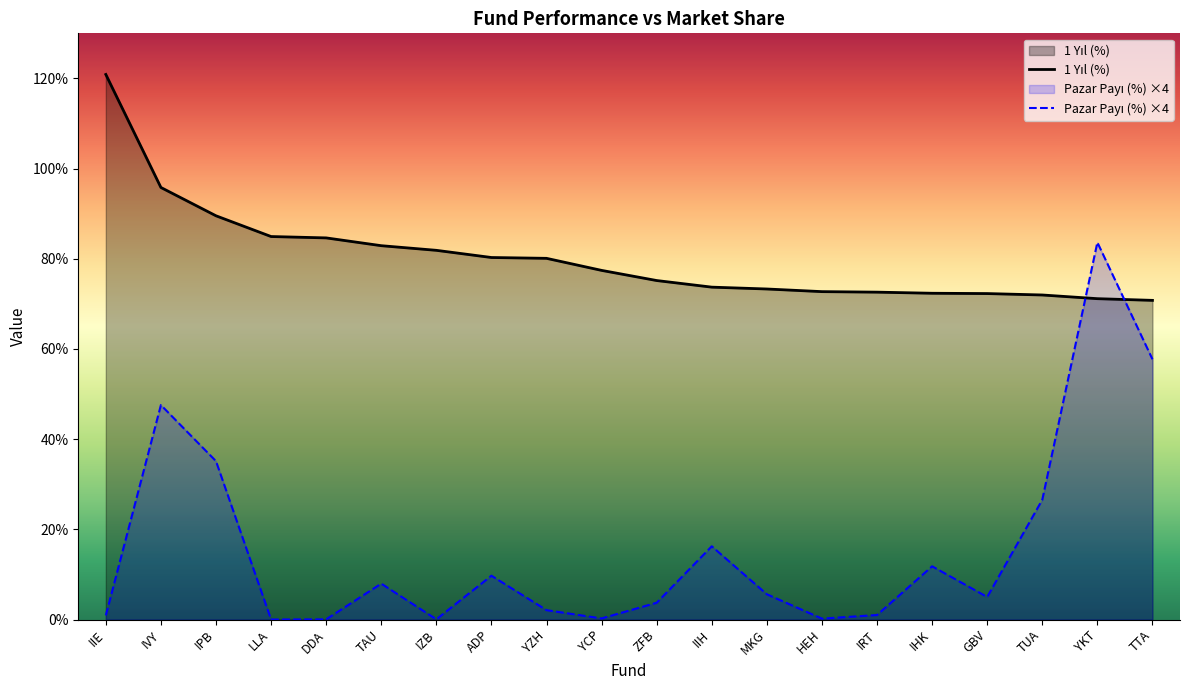

How many data points does each series have?

20